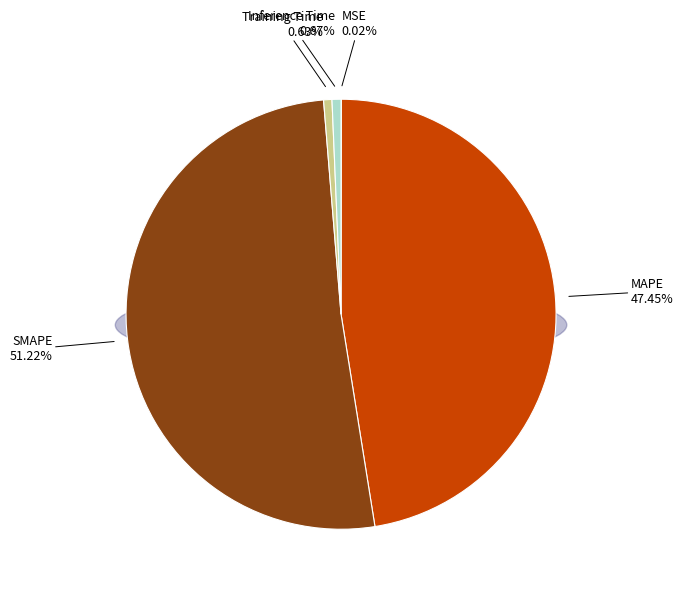

Rank the categories by value from highest to lowest.

SMAPE, MAPE, Inference Time, Training Time, MSE